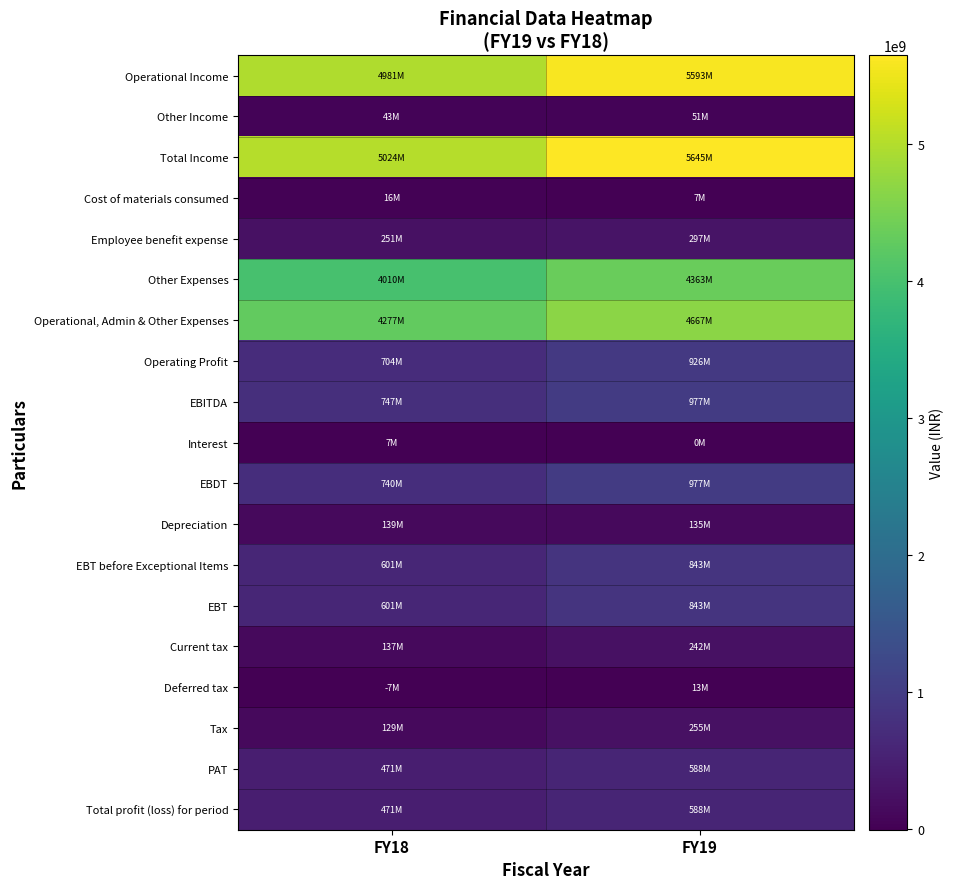

Rank the series at FY19 from lowest to highest value.

Interest, Cost of materials consumed, Deferred tax, Other Income, Depreciation, Current tax, Tax, Employee benefit expense, PAT, Total profit (loss) for period, EBT before Exceptional Items, EBT, Operating Profit, EBITDA, EBDT, Other Expenses, Operational, Admin & Other Expenses, Operational Income, Total Income